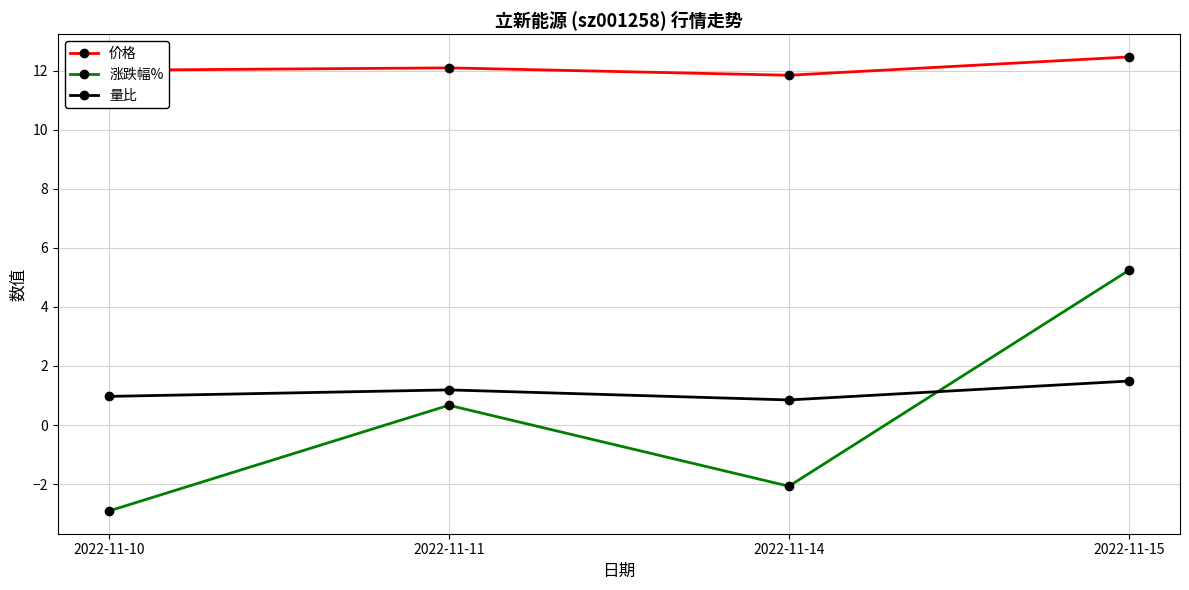

Which label corresponds to the largest value in the chart?

2022-11-15